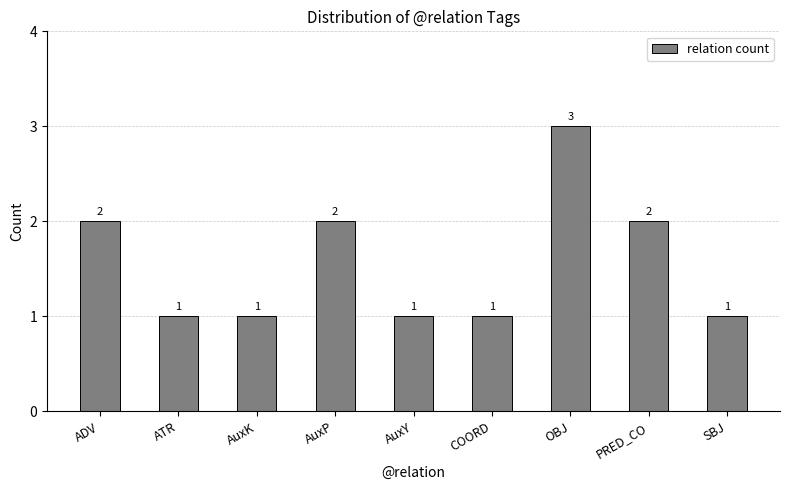

What is the sum of all values?

14